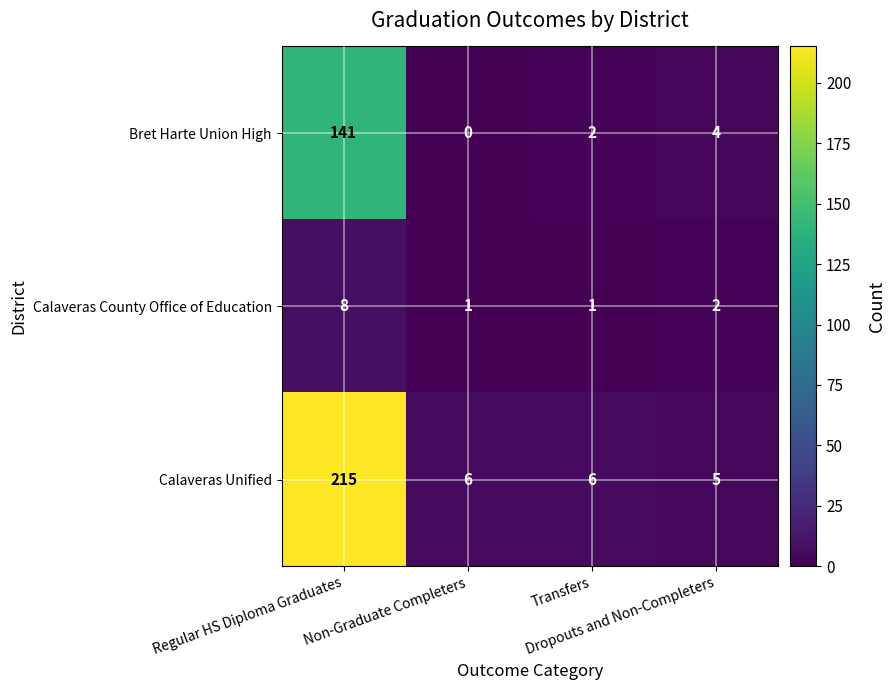

Rank the series by their average value, from highest to lowest.

Calaveras Unified, Bret Harte Union High, Calaveras County Office of Education